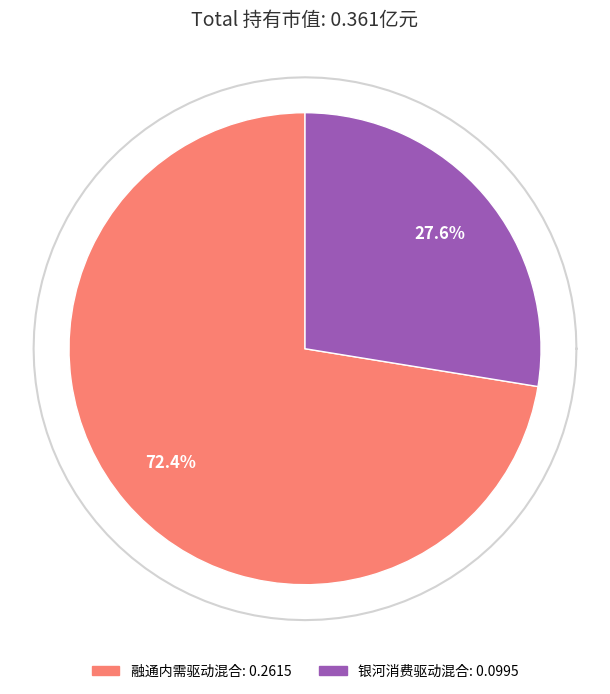

The 融通内需驱动混合 slice represents 72% of the pie. True or false?

True